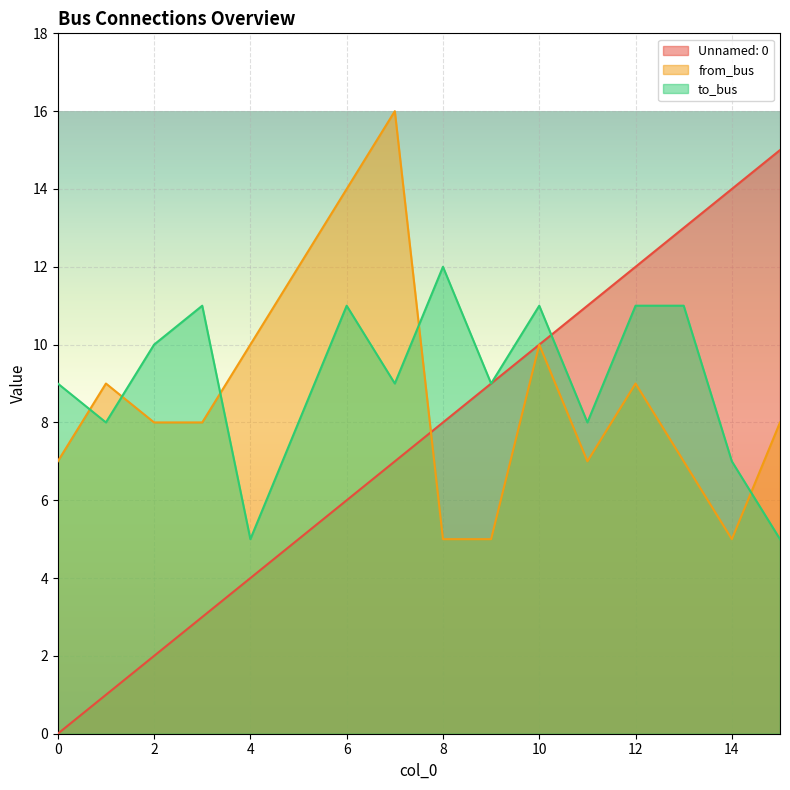

Reading right to left, transcribe all the data shown in this chart.

Unnamed: 0: 15=15	14=14	13=13	12=12	11=11	10=10	9=9	8=8	7=7	6=6	5=5	4=4	3=3	2=2	1=1	0=0
from_bus: 15=8	14=5	13=7	12=9	11=7	10=10	9=5	8=5	7=16	6=14	5=12	4=10	3=8	2=8	1=9	0=7
to_bus: 15=5	14=7	13=11	12=11	11=8	10=11	9=9	8=12	7=9	6=11	5=8	4=5	3=11	2=10	1=8	0=9